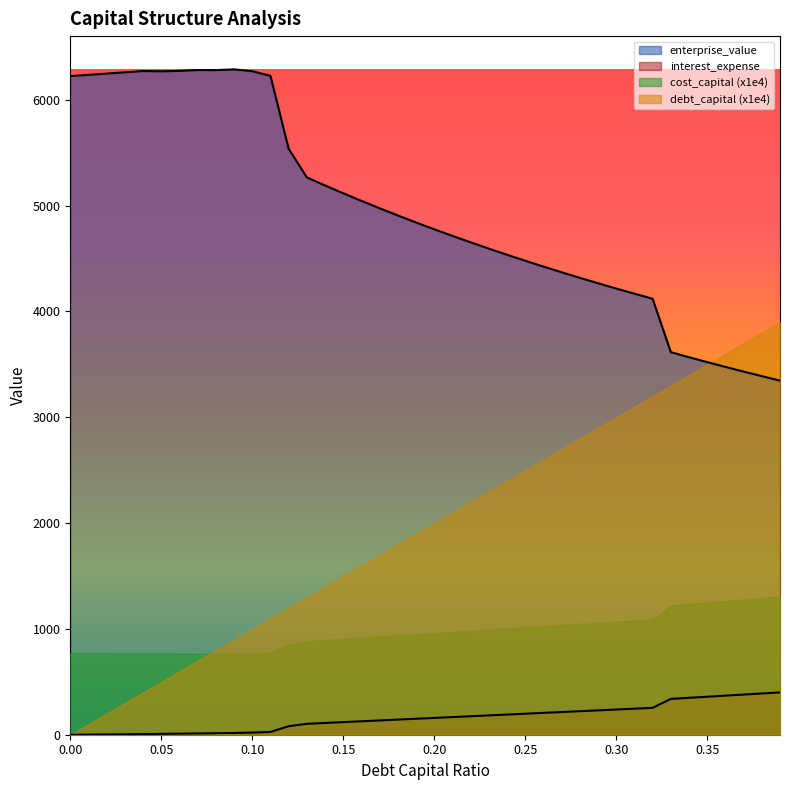

What is the greatest value displayed?

6287.8